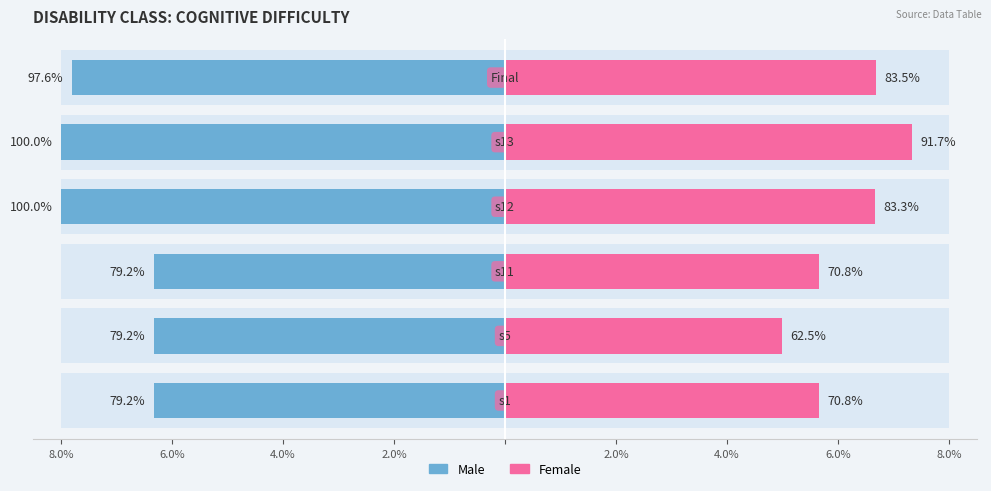

What is the sum of all Male values?

-42.8